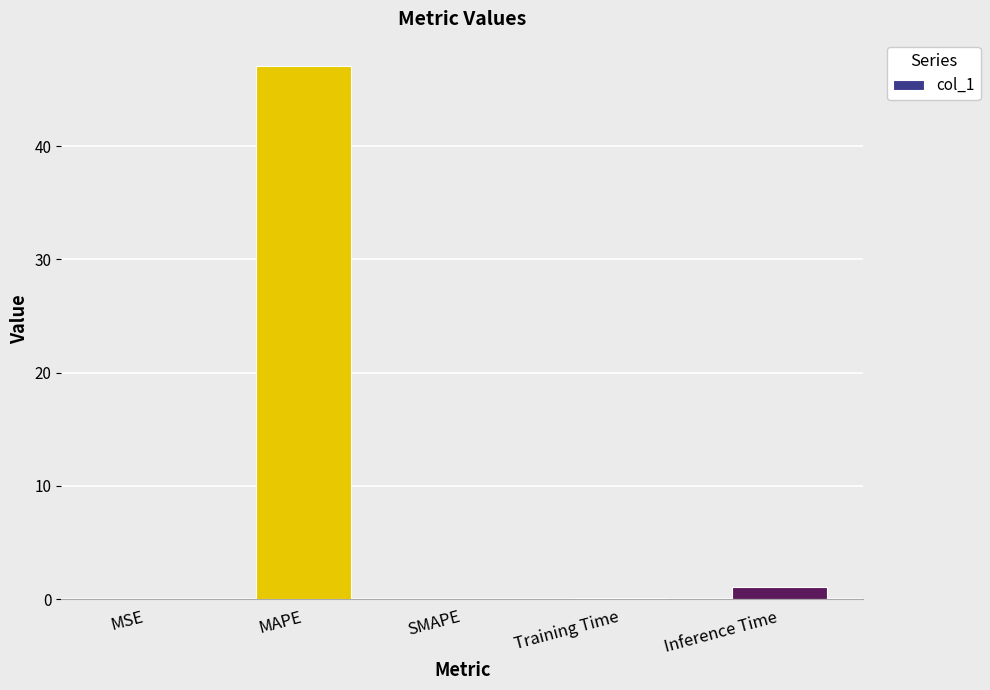

Is it true that the value at SMAPE is -21.4?

False